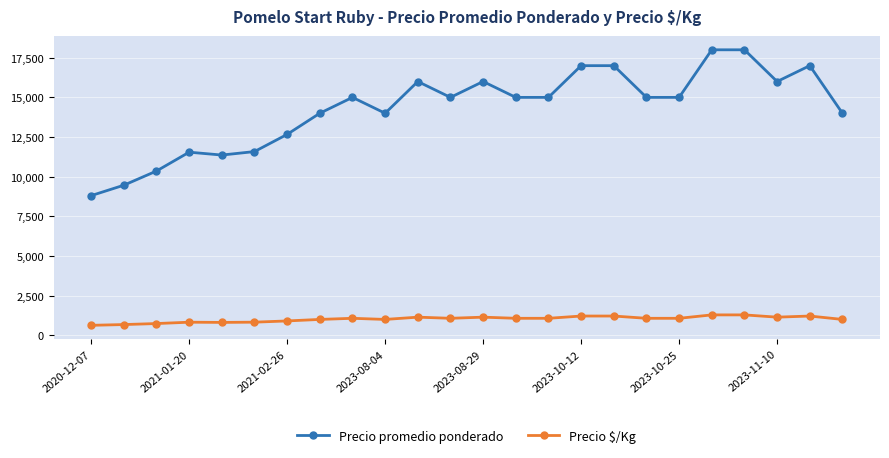

What is the value of the Precio promedio ponderado point at the 9th from the left?

15000